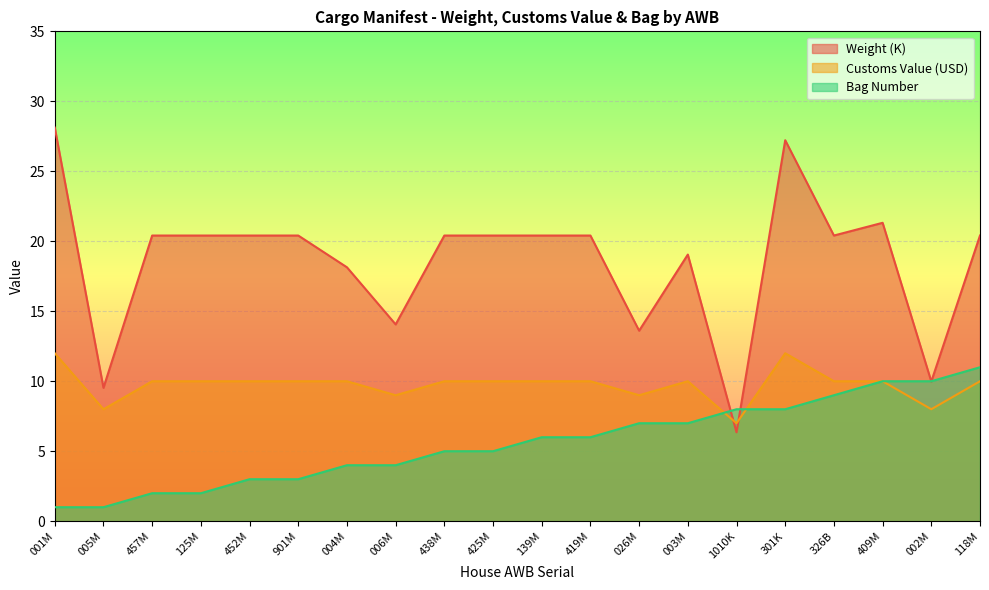

What value does the Weight (K) series have at 003M?

19.1